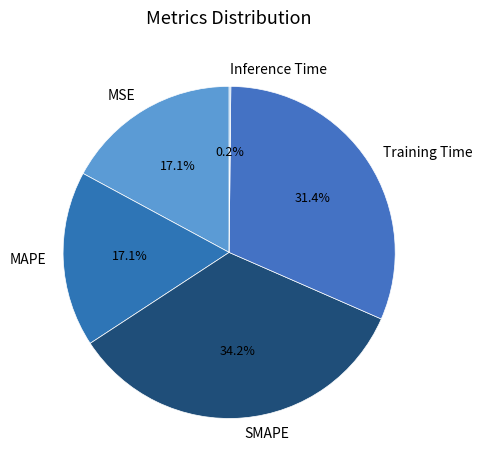

To the nearest percent, what is the average slice percentage?

20%